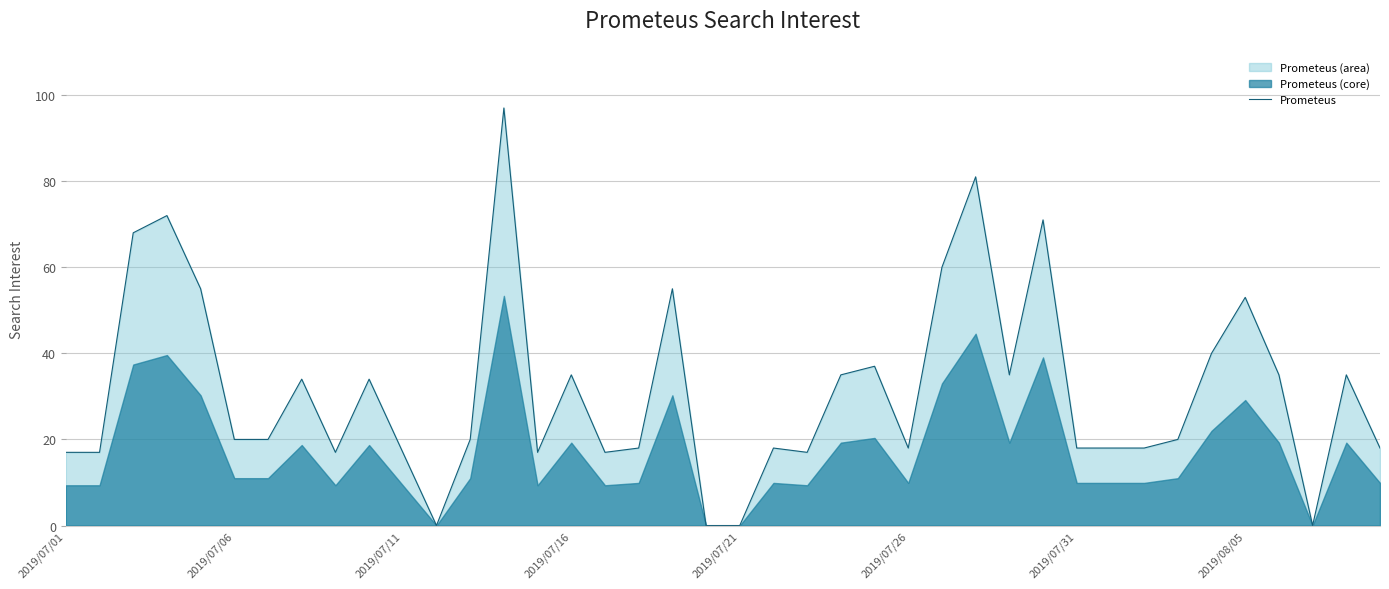

How many categories are shown in the chart?

40